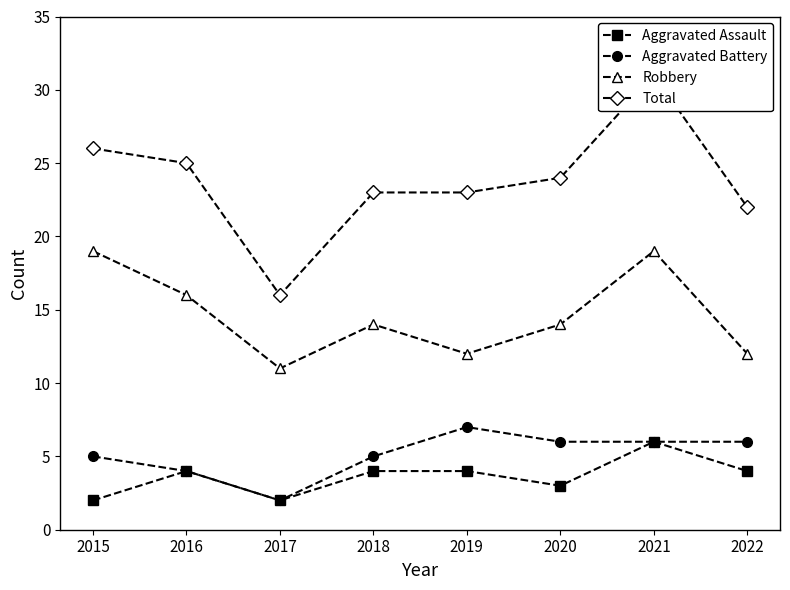

At which category does Total reach its first local peak?

2021